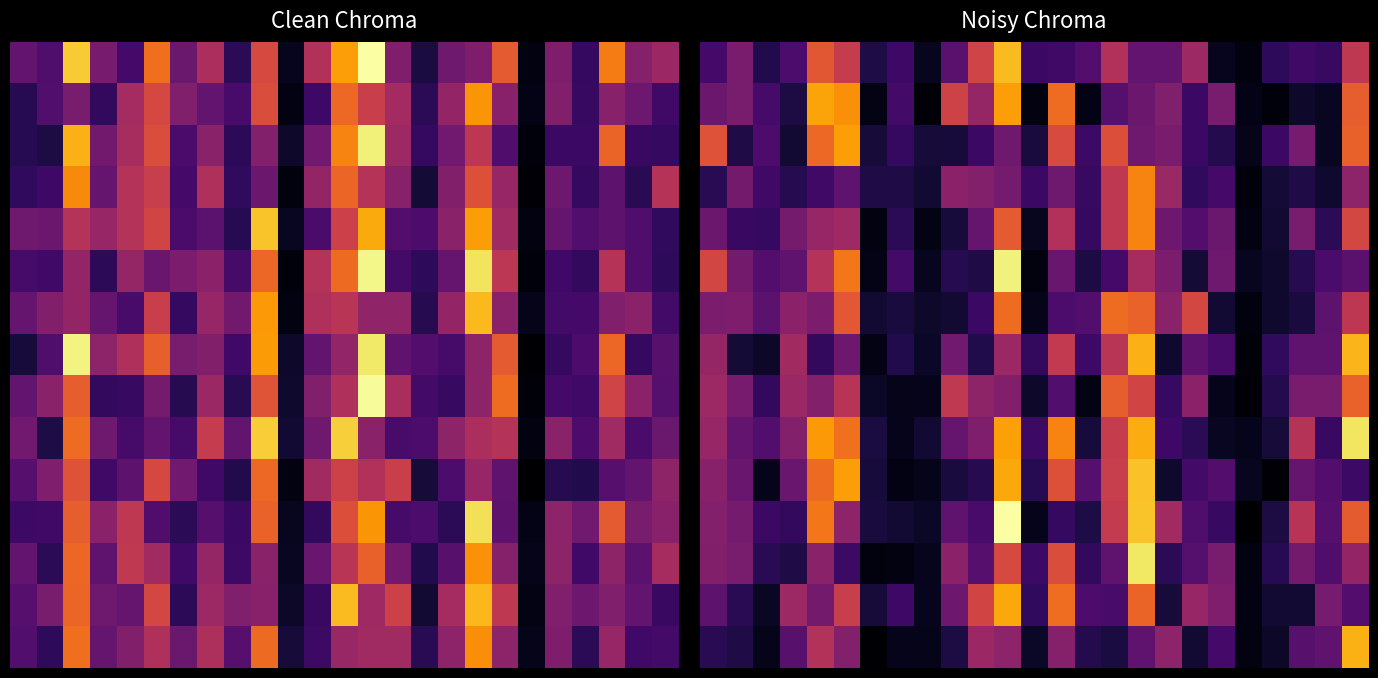

What is the highest value of the 2 series?

458913.4